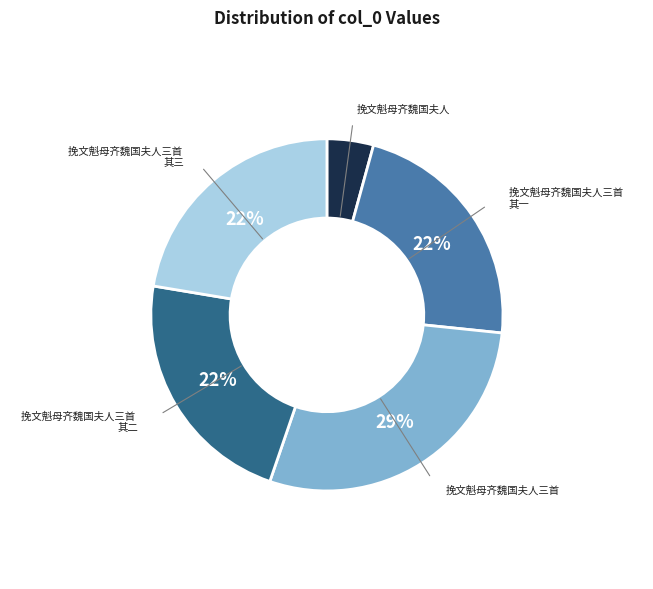

Do 挽文魁母齐魏国夫人 and 挽文魁母齐魏国夫人三首 其一 together represent more than half of the pie?

No